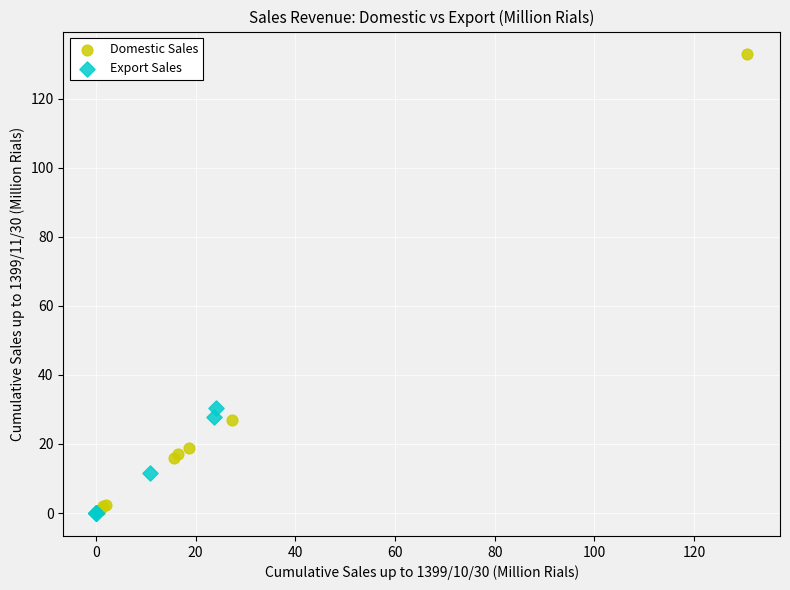

Which series contains the highest Y value?

Domestic Sales